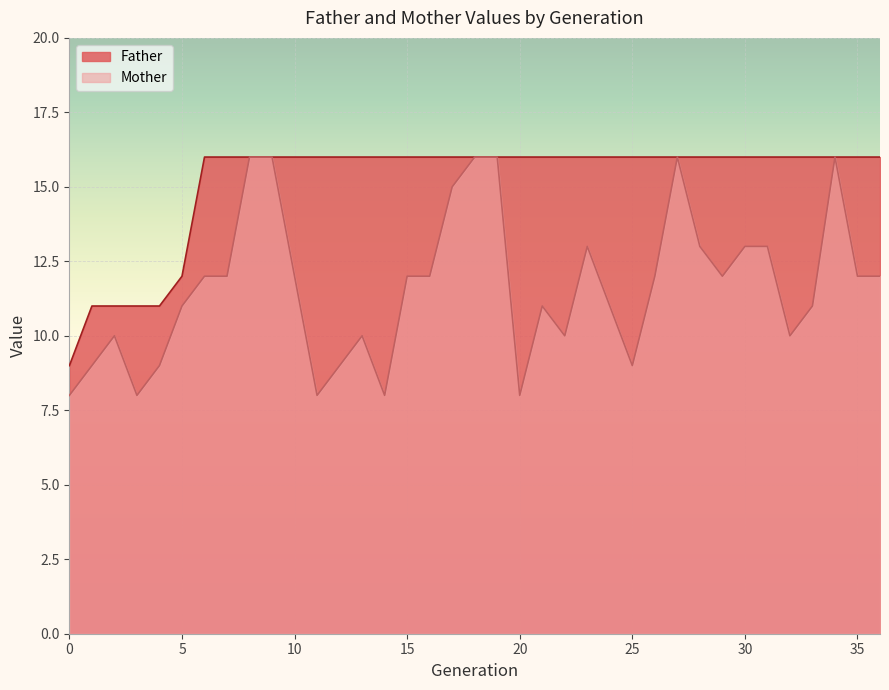

Rank the series by their average value, from lowest to highest.

Mother, Father